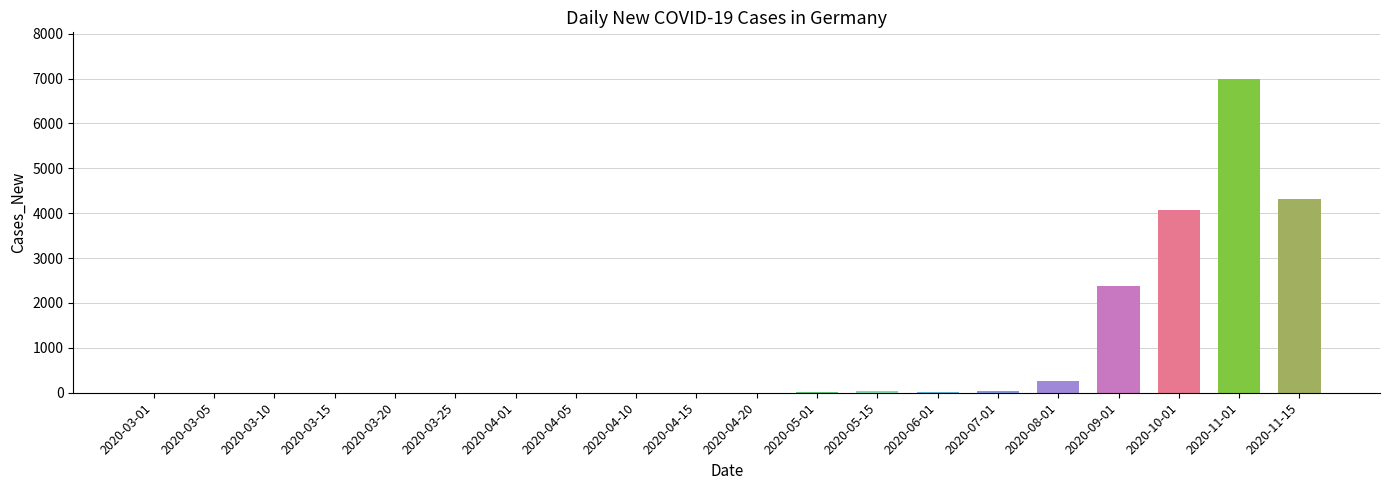

Which category has the highest value across all series?

2020-11-01